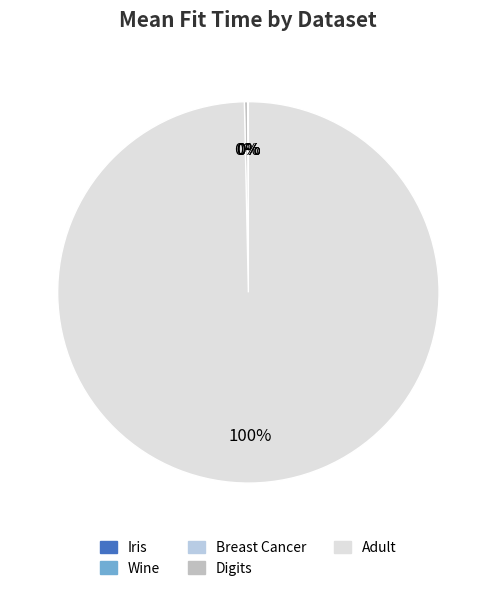

Which slice is the largest?

Adult